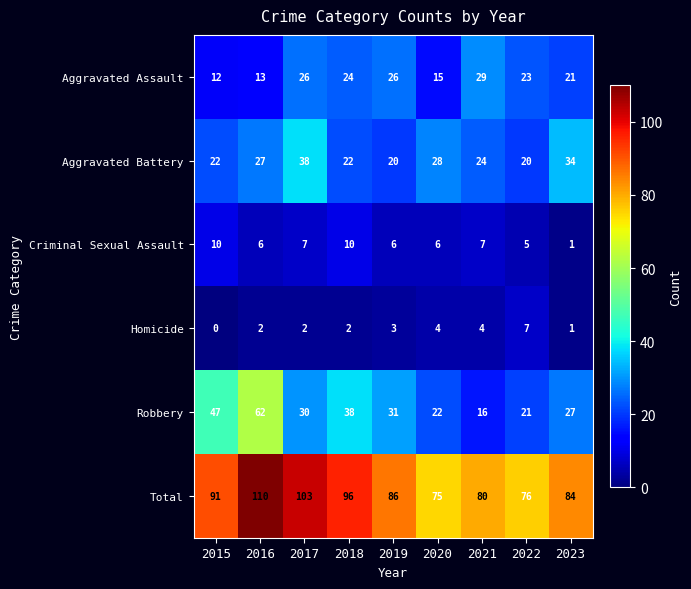

Where is Criminal Sexual Assault nearest to the value 5?

2022